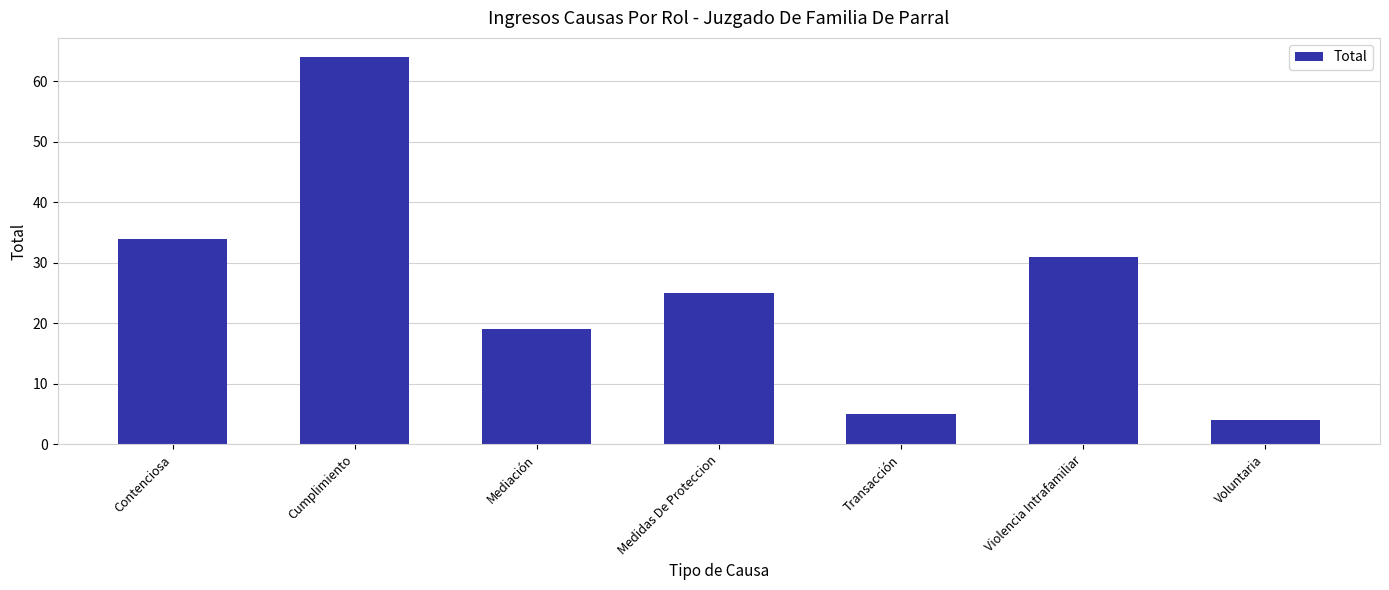

Approximately how many times larger is the value at Voluntaria compared to Cumplimiento?

0.1